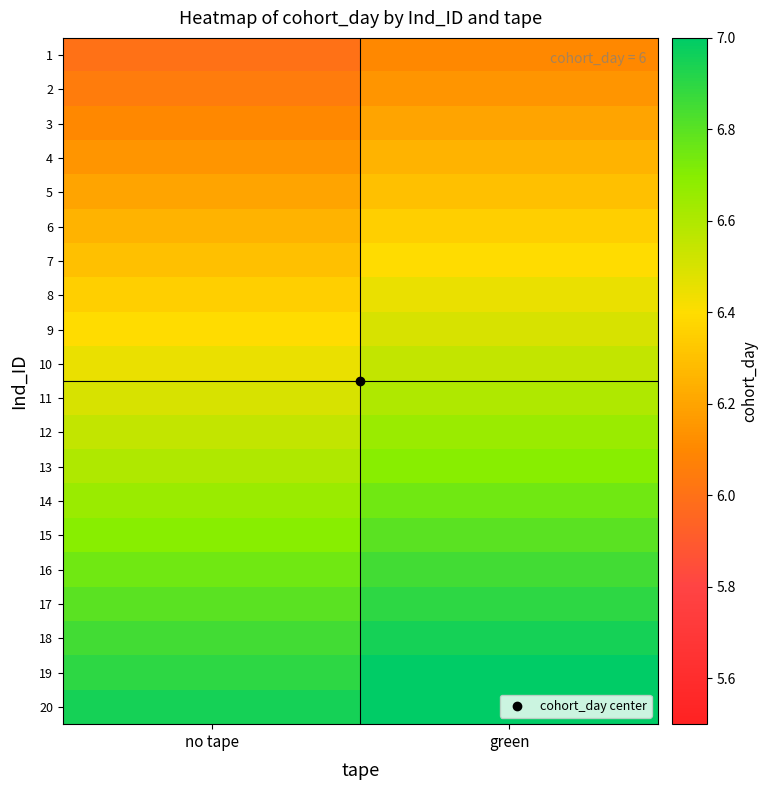

What is the minimum value shown in the chart?

6.0